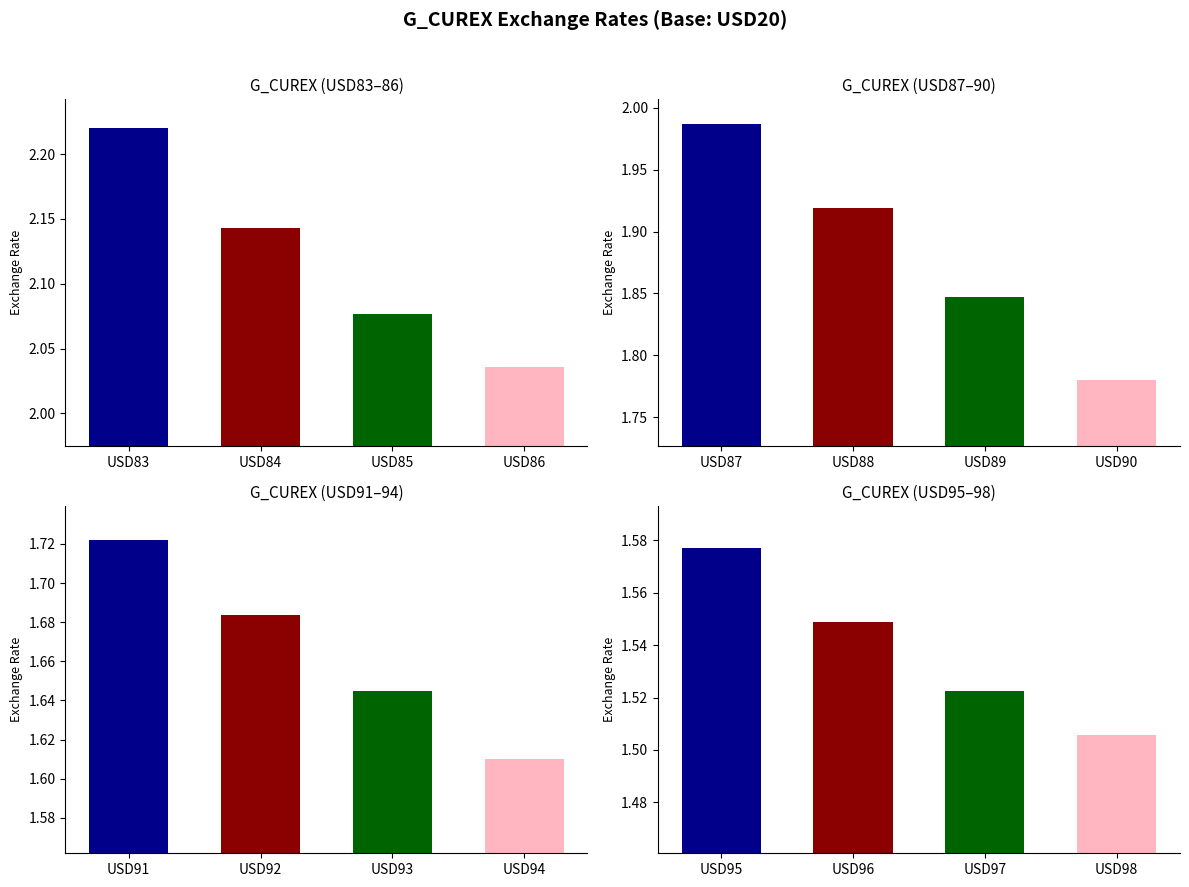

List the series in order of their peak value, highest first.

G_CUREX (USD83–86), G_CUREX (USD87–90), G_CUREX (USD91–94), G_CUREX (USD95–98)